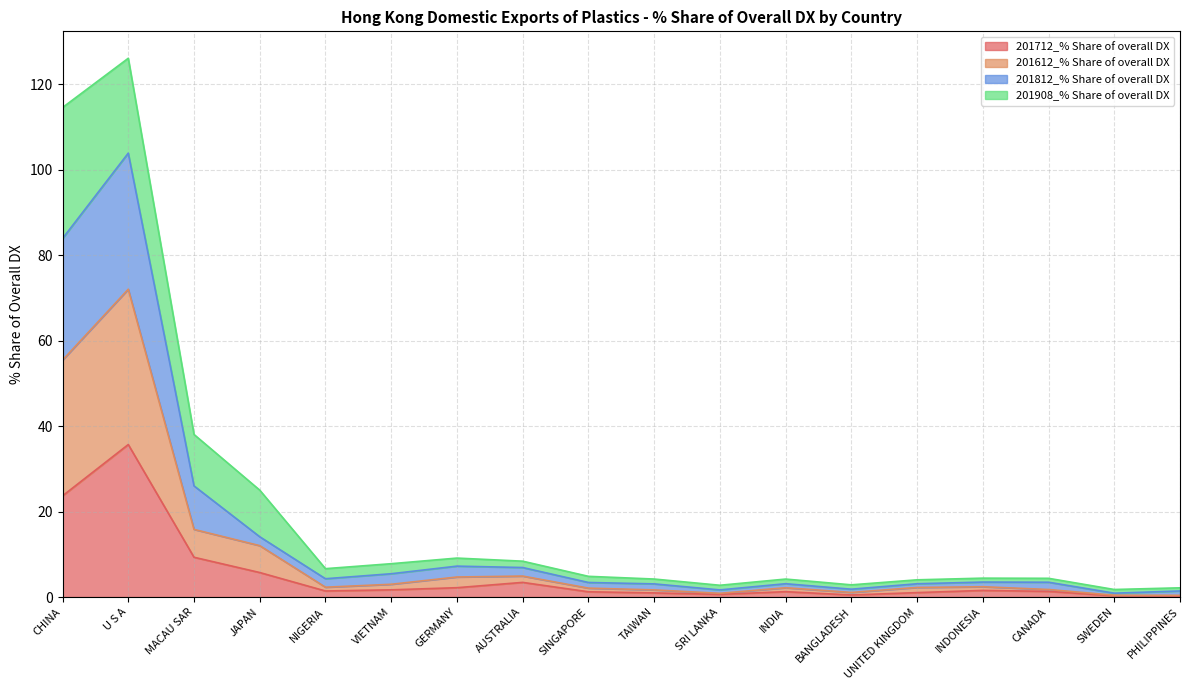

At which category is the sum across all series the highest?

U S A